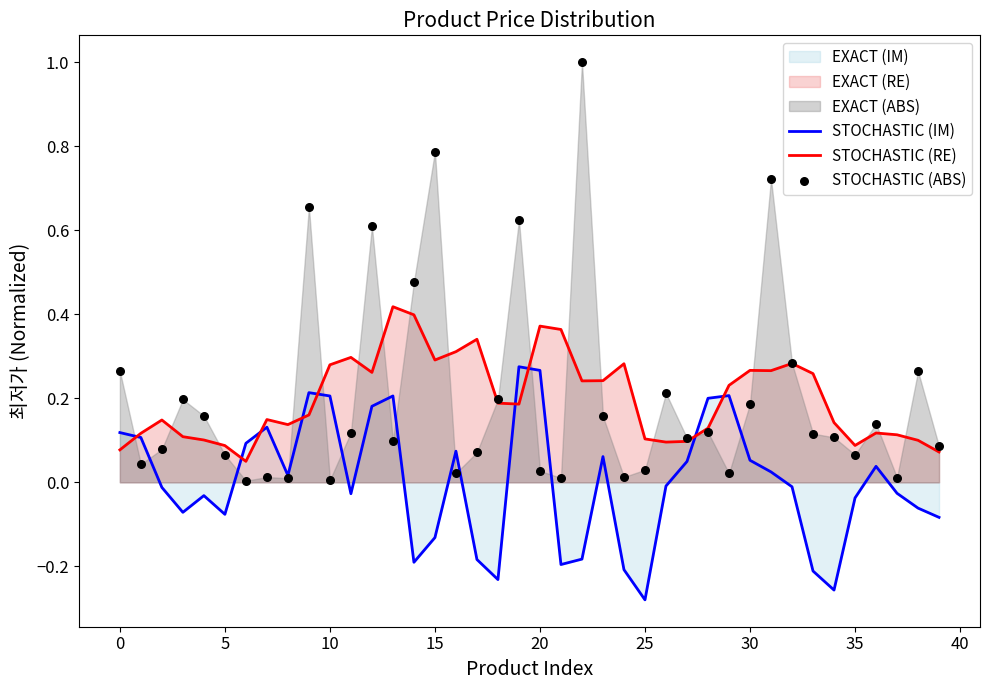

Is the value of STOCHASTIC (RE) at 29 greater than the value of STOCHASTIC (ABS) at 24?

Yes